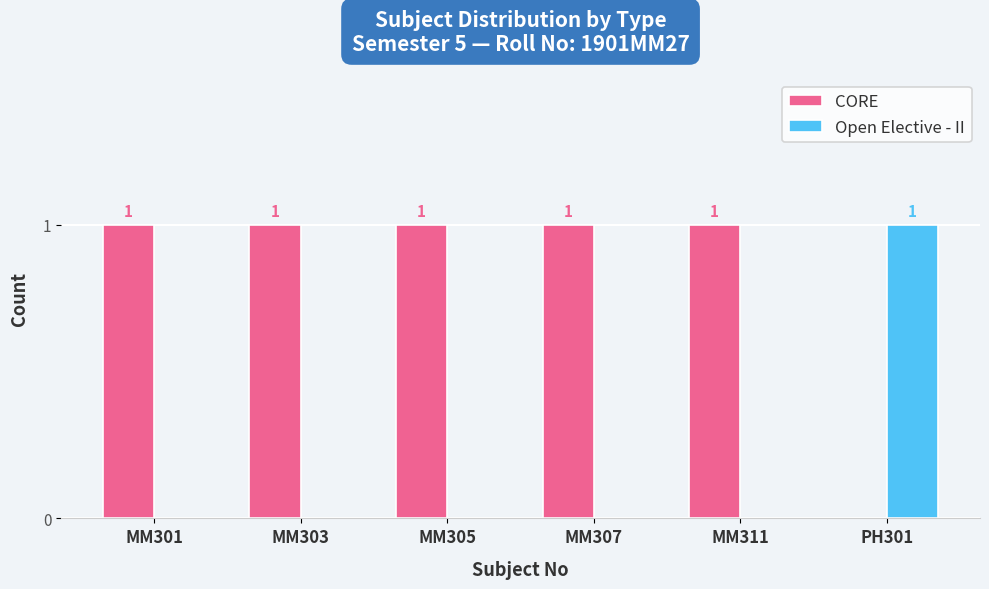

Is it true that Open Elective - II equals 0 at MM307?

True